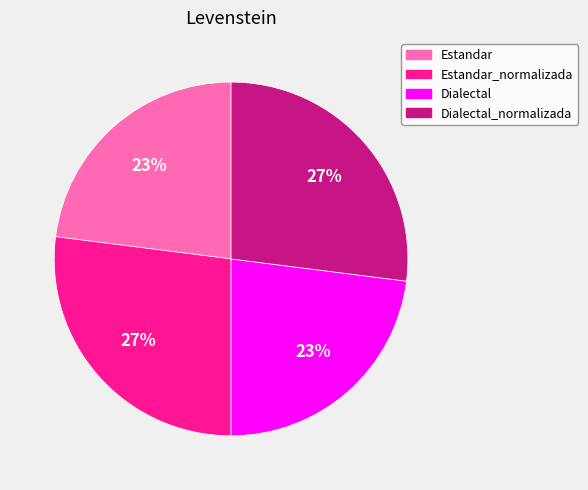

Which has a higher value, Estandar or Dialectal_normalizada?

Dialectal_normalizada